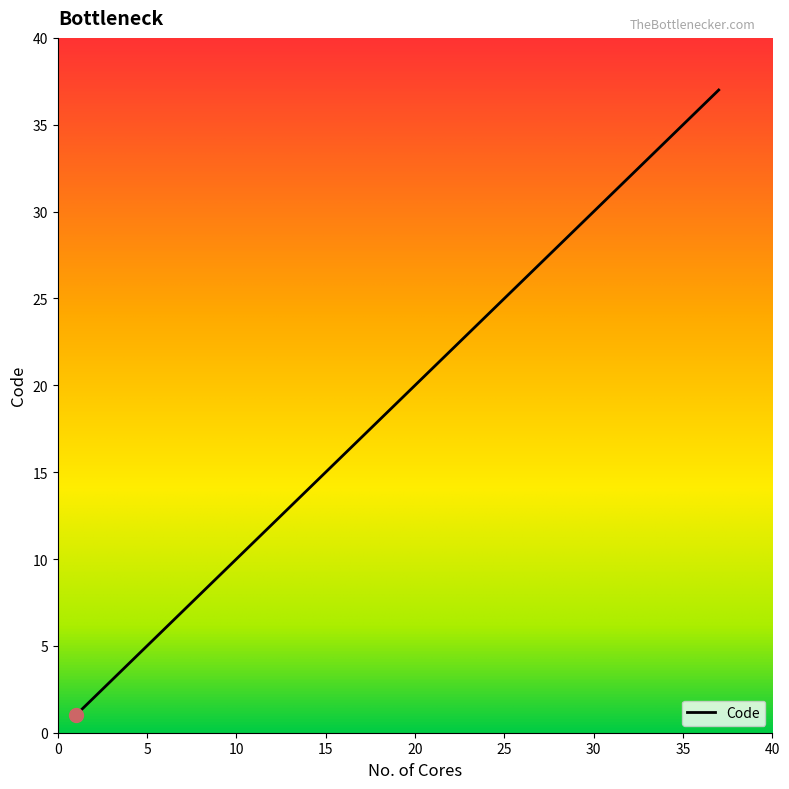

What is the difference between the maximum and minimum values?

36